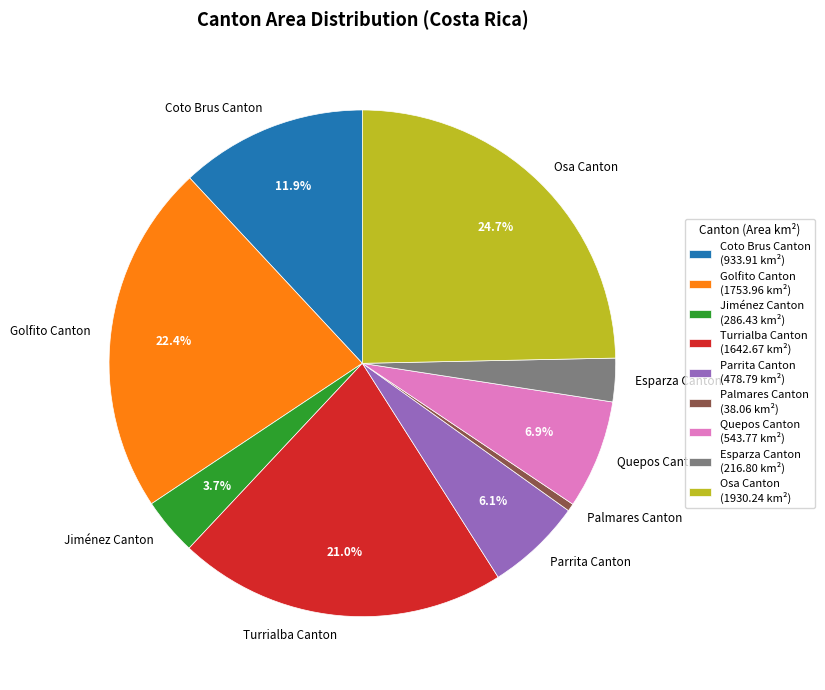

To the nearest percent, what is the difference between the largest and smallest slice percentages?

24%